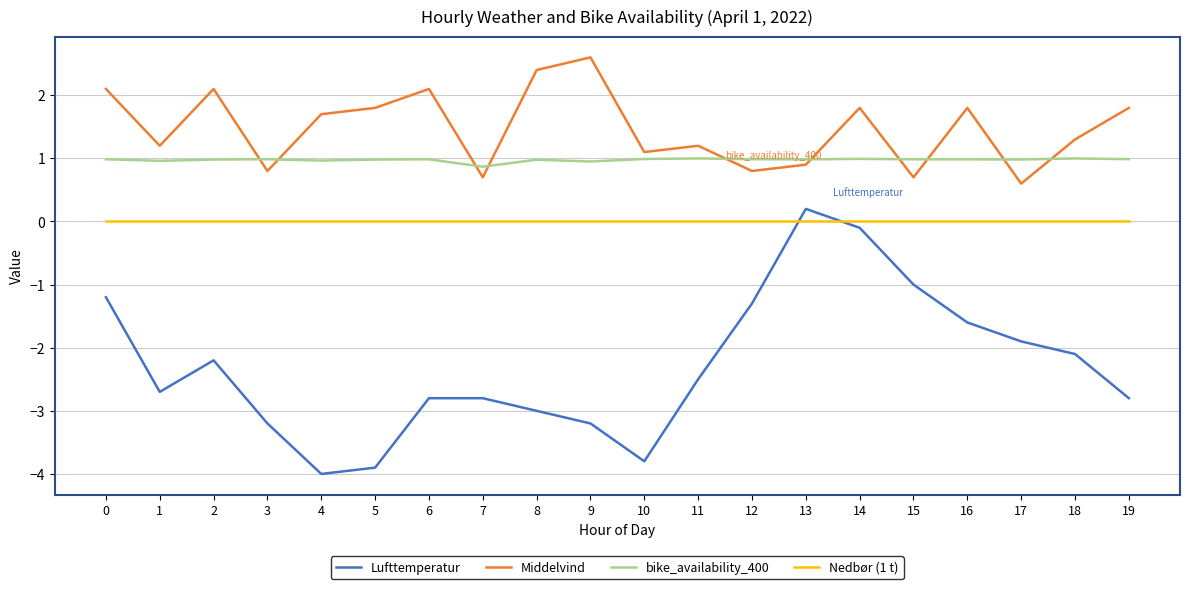

Which series has the largest total across all categories?

Middelvind